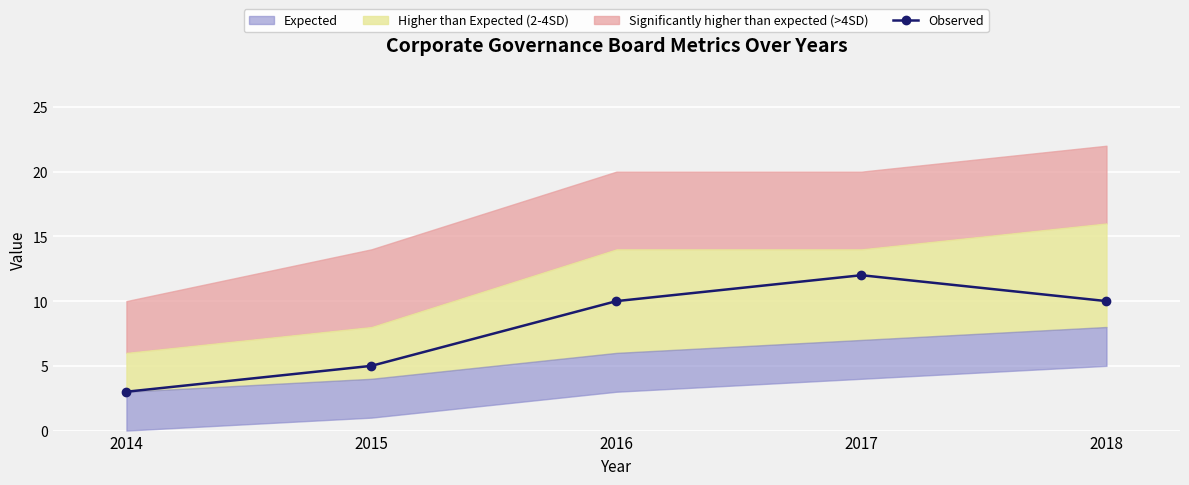

At which category does the data reach its first local peak?

2017